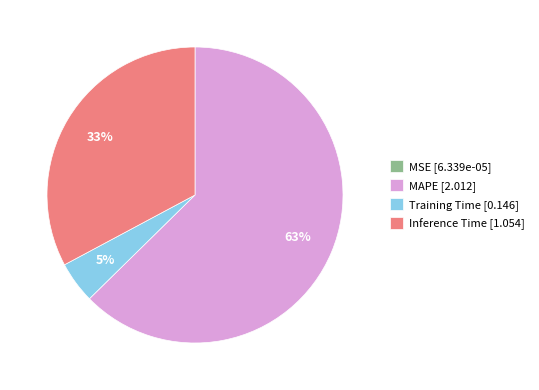

To the nearest percent, what is the combined percentage of MAPE and Inference Time?

95%